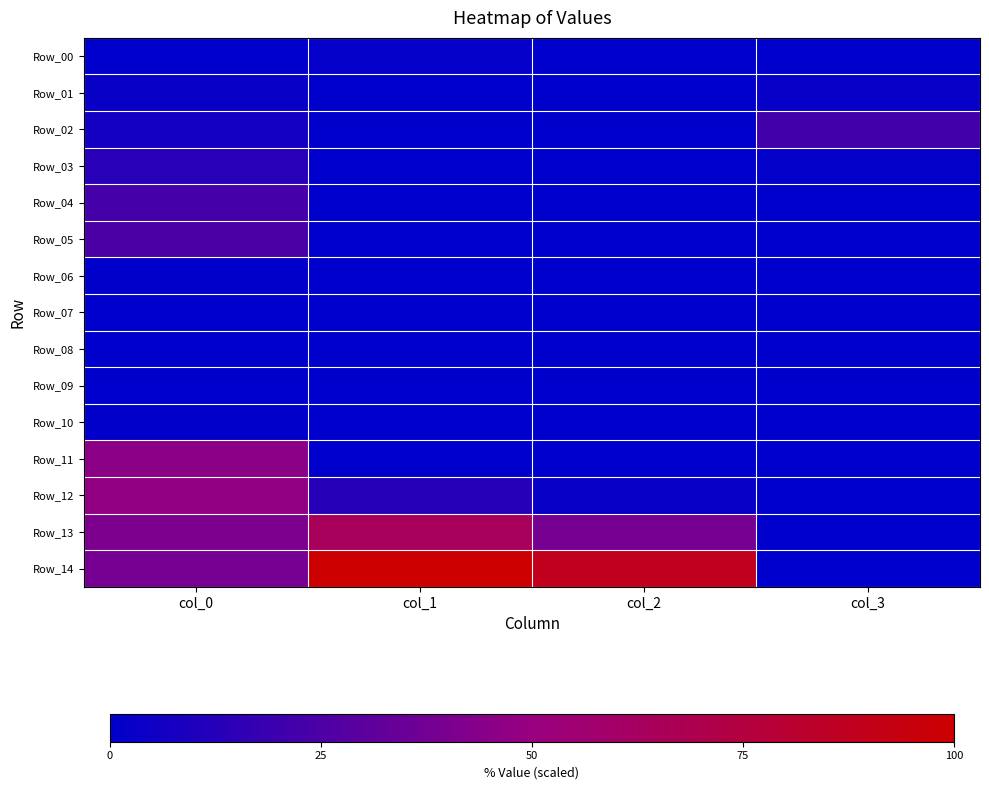

Rank the series at col_3 from highest to lowest value.

Row_02, Row_01, Row_03, Row_13, Row_14, Row_12, Row_00, Row_04, Row_05, Row_06, Row_07, Row_08, Row_09, Row_10, Row_11